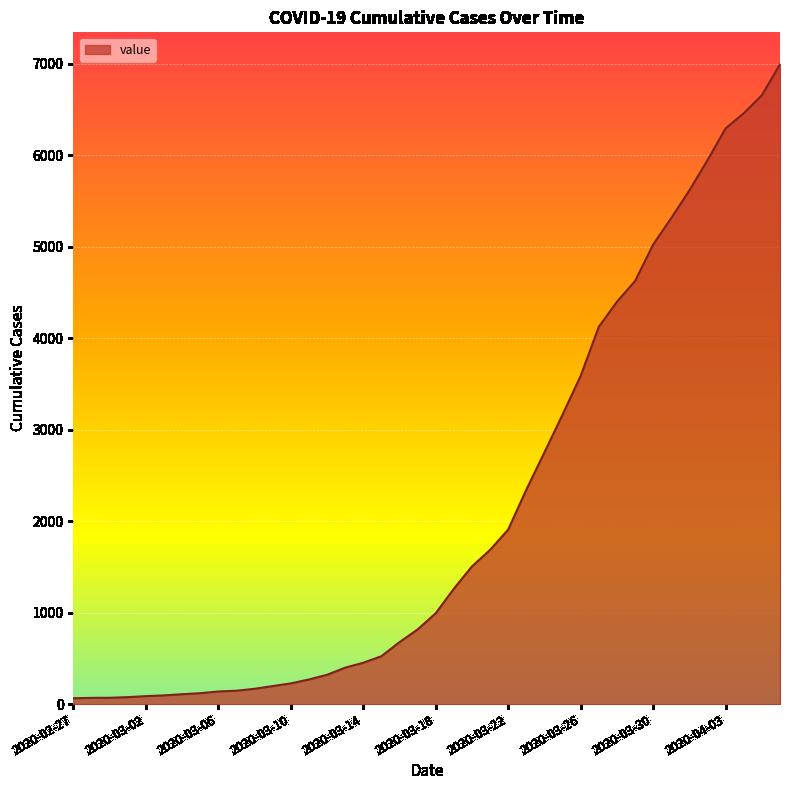

How many lines are shown in the chart?

1